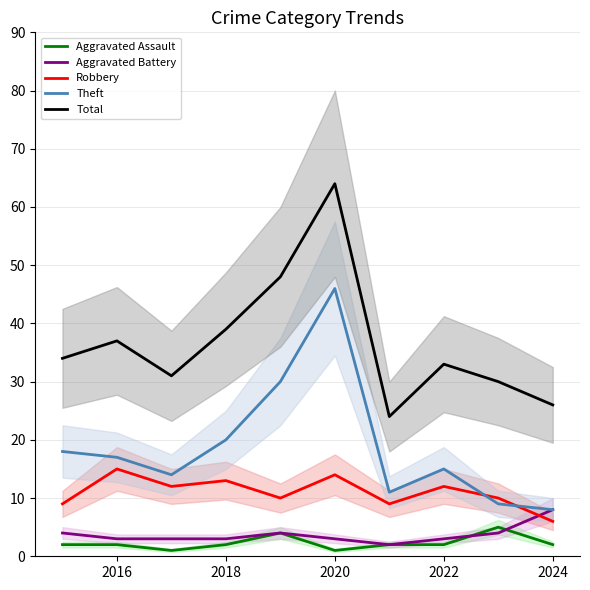

Is it true that Robbery equals 6 at 2018?

False